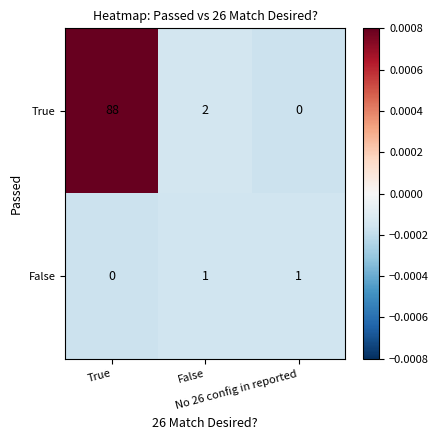

Rank the series by their maximum value, from lowest to highest.

False, True